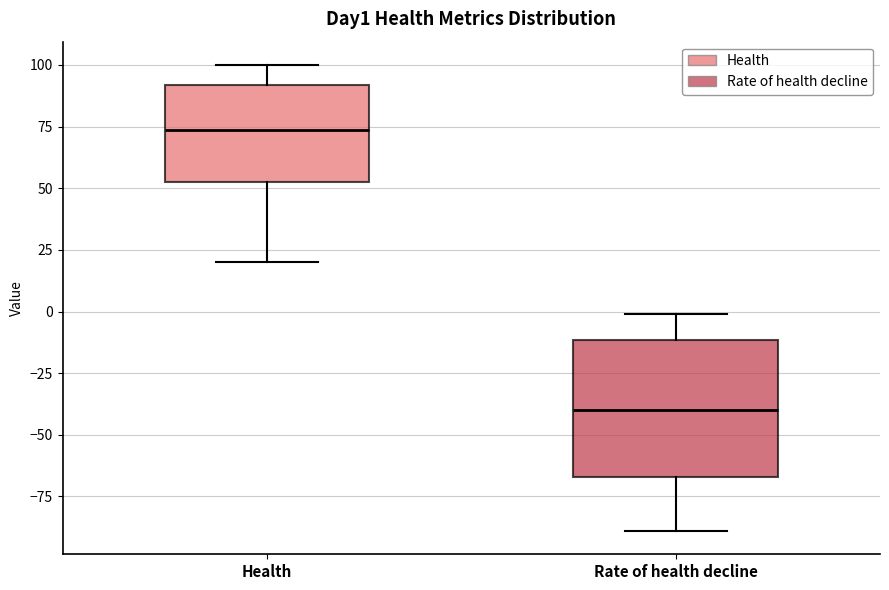

Reading left to right, transcribe this box plot: for each box, give where its median line is, the range the box spans, and where its two whiskers end, as read against the y-axis. The values are not printed on the chart, so give them approximately, as read against the axis.

Health: median 75, box 55 to 90, whiskers 20 to 100
Rate of health decline: median -40, box -65 to -10, whiskers -90 to 0